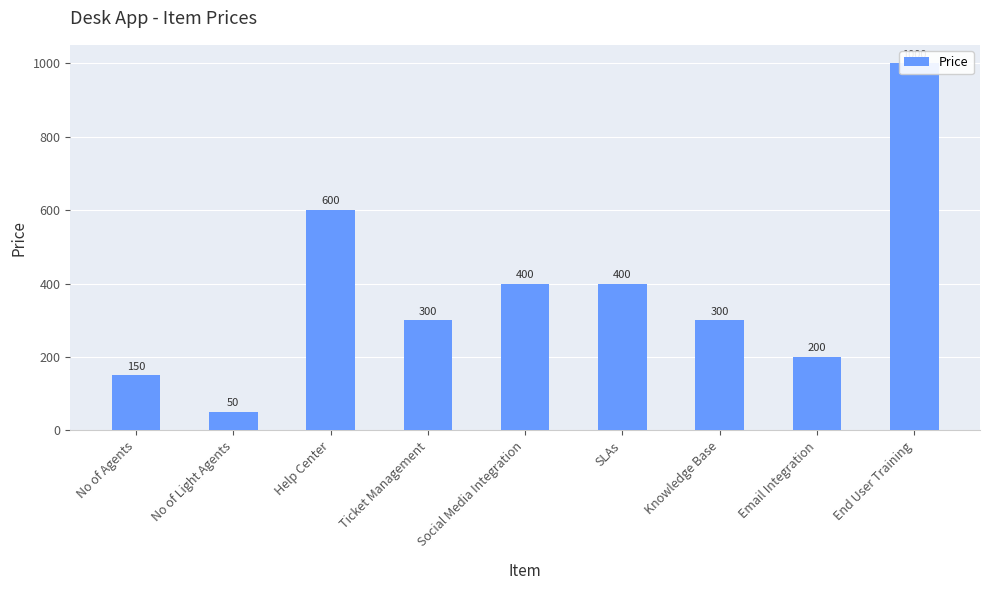

What is the label of the 2nd bar from the left?

No of Light Agents